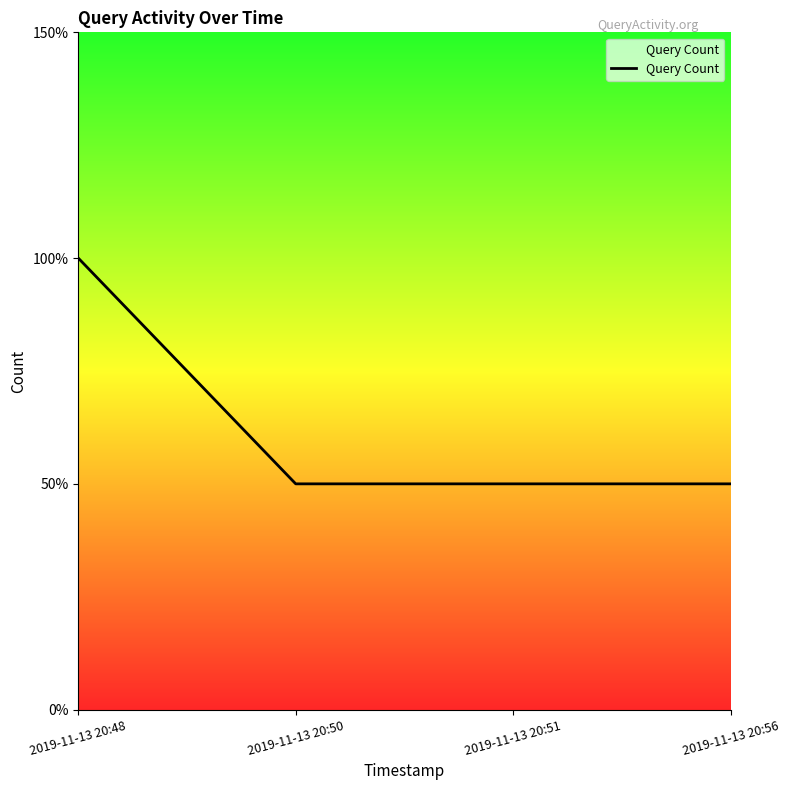

True or false: the data has more than 1 interior local peaks.

False